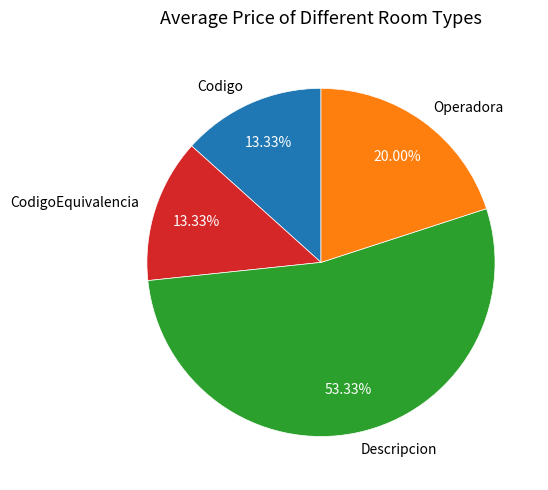

To the nearest percent, what percentage of the pie is Operadora?

20%